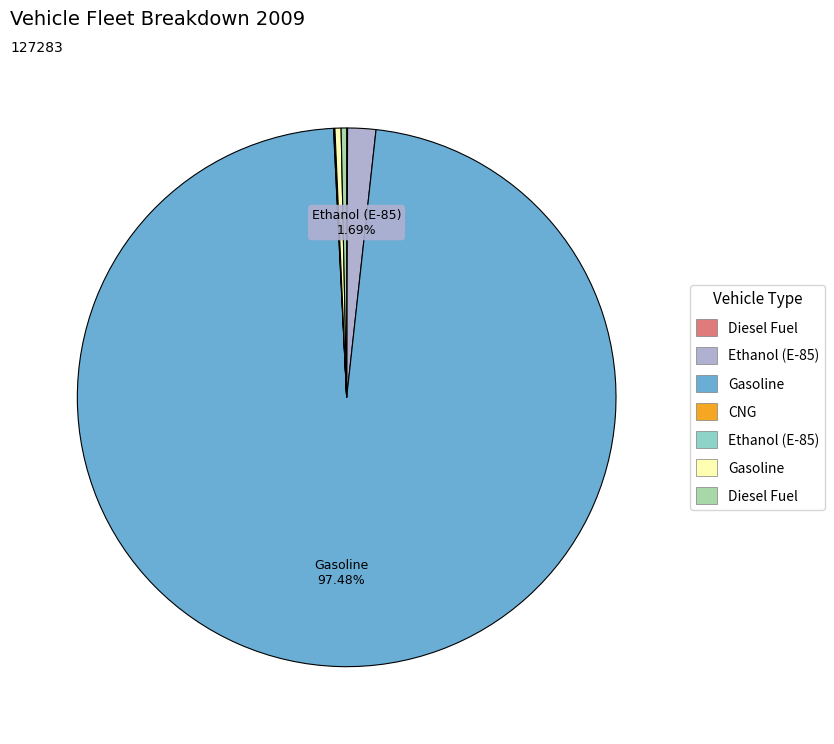

Is there any slice that represents more than half of the pie?

Yes